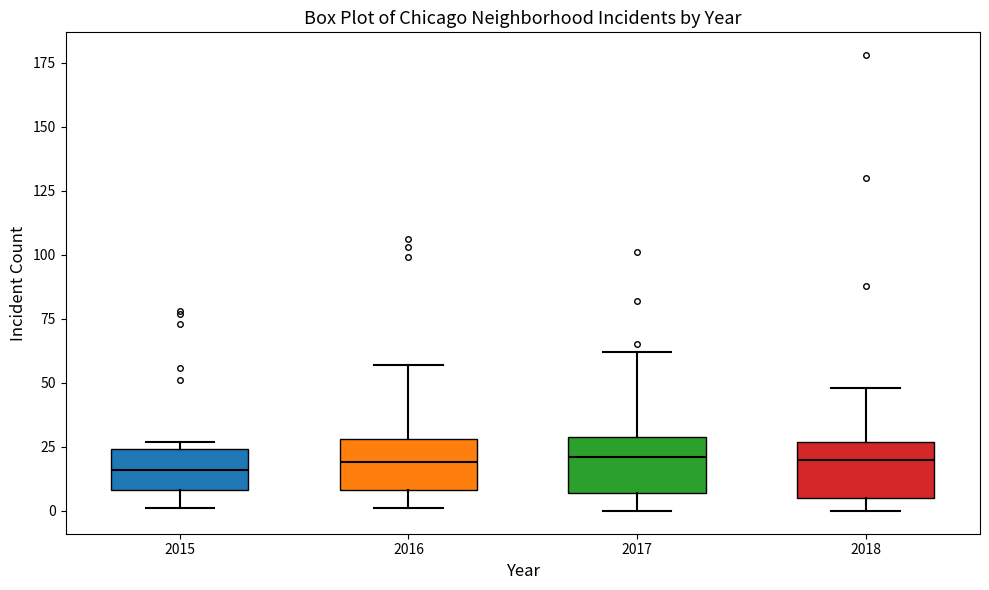

Where is the upper edge of the box at x = 2016 on the y-axis? The values are not printed on the chart, so give them approximately, as read against the axis.

30